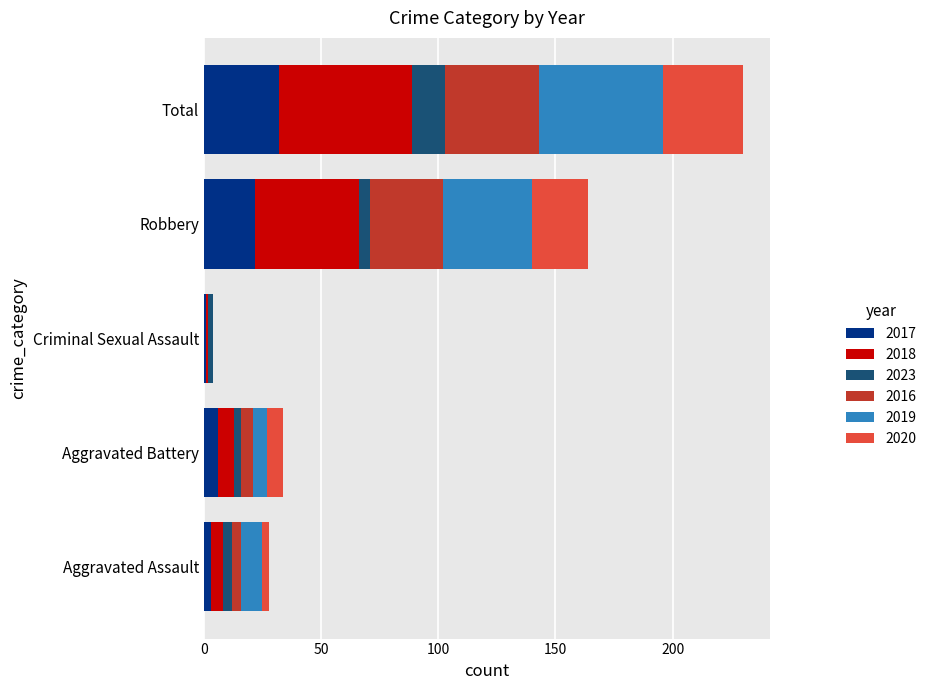

At which category is the sum across all series the highest?

Total